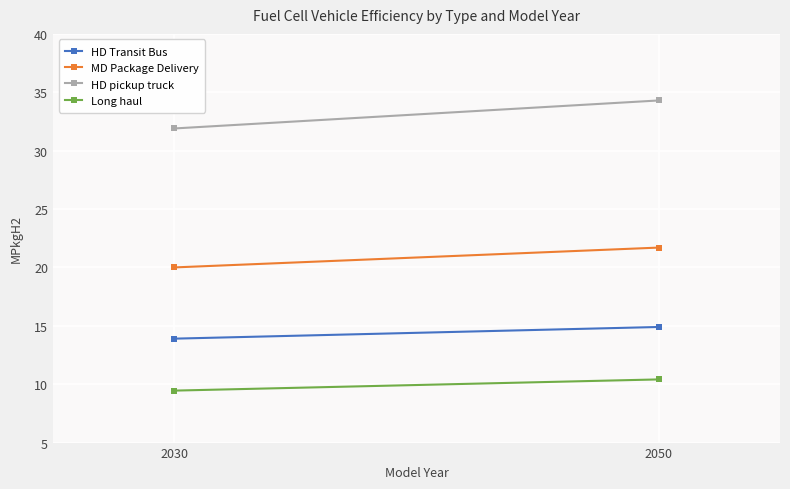

What are all the series names shown in the legend?

HD Transit Bus, MD Package Delivery, HD pickup truck, Long haul